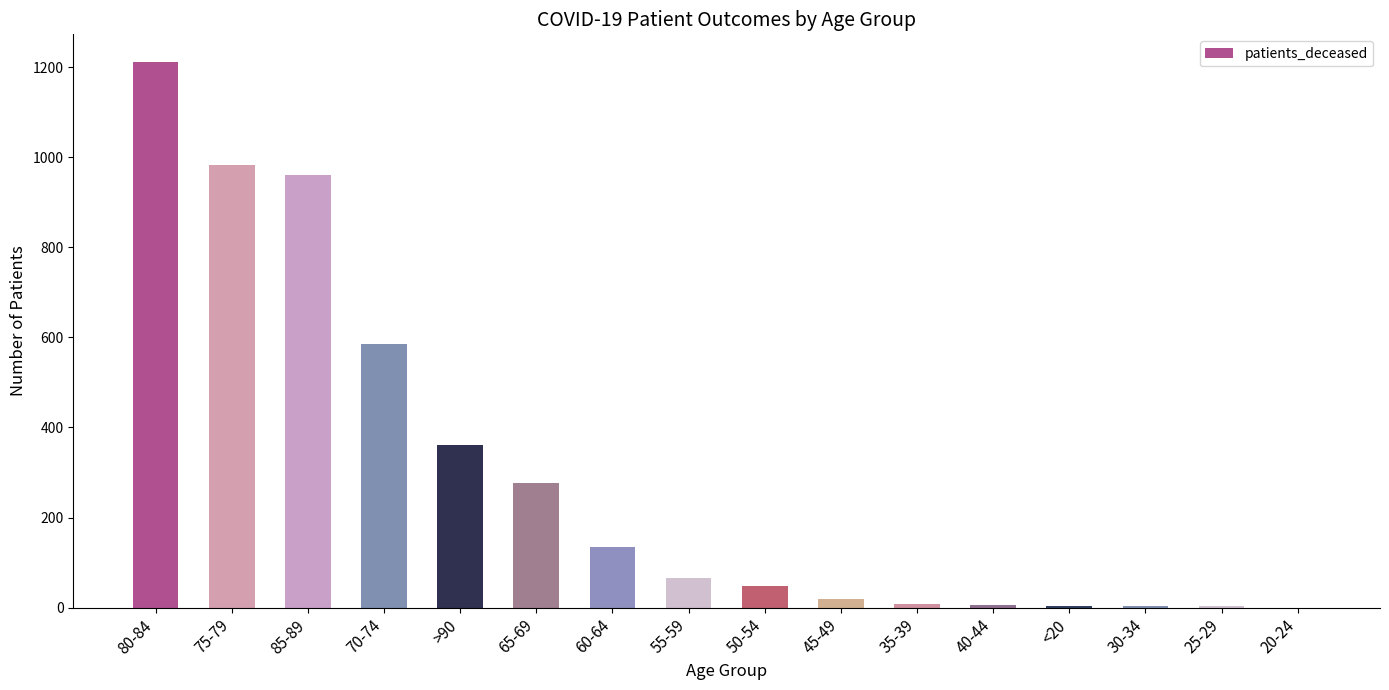

The chart shows a value of 970 at 70-74. True or false?

False